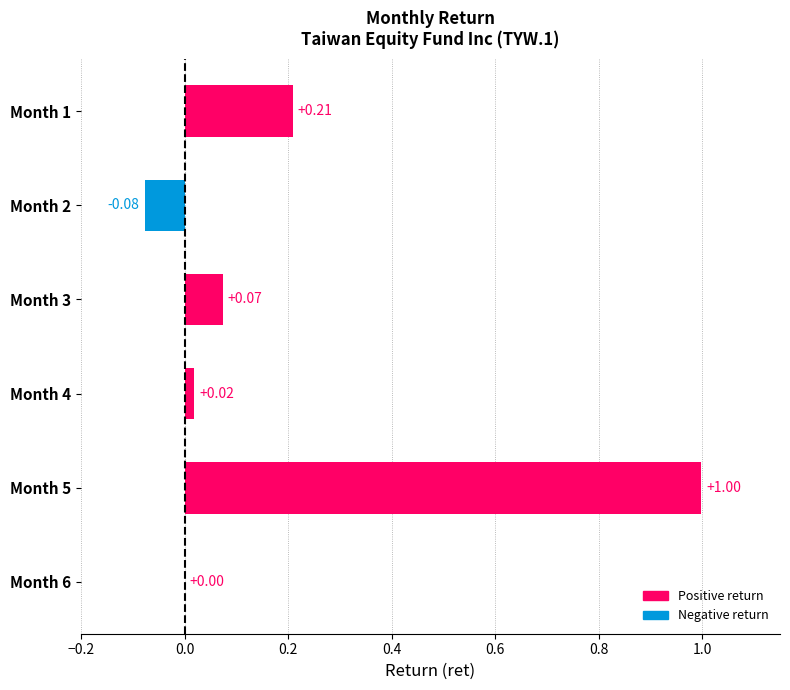

What is the change in value from Month 2 to Month 3?

+0.2